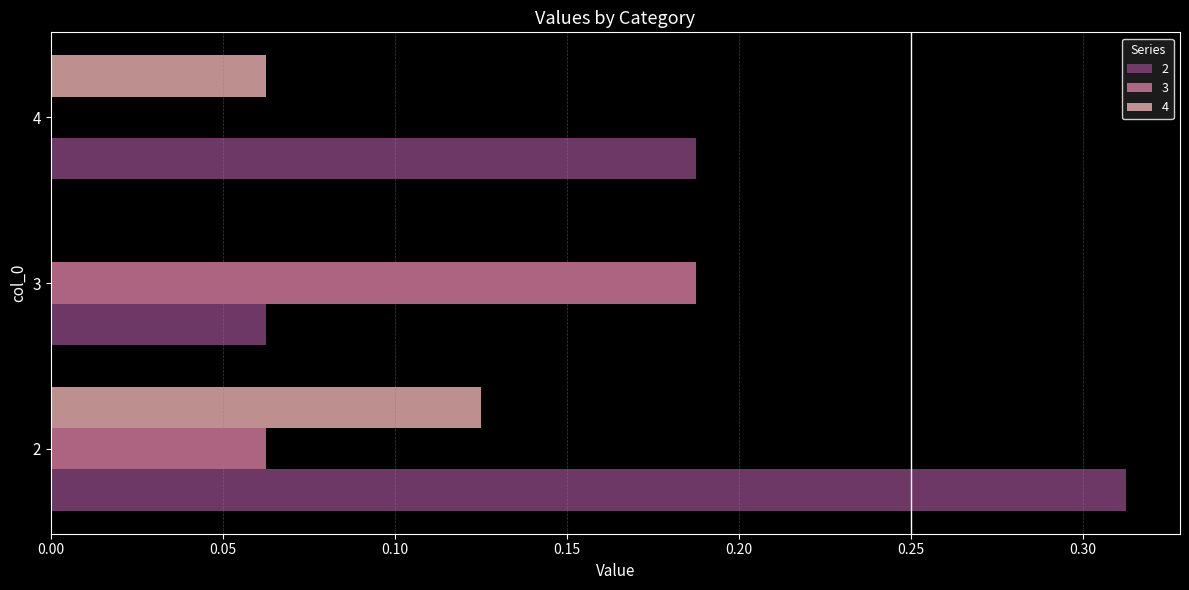

Is it true that 3 equals 0.1 at 3?

False